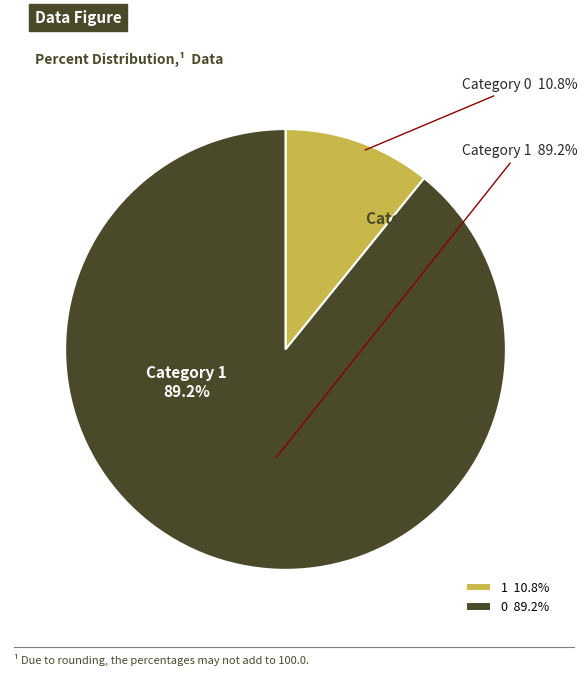

How many segments does this pie chart have?

2